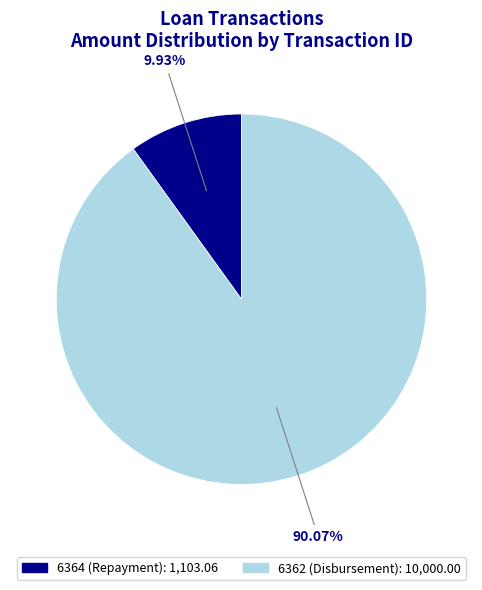

To the nearest percent, what portion does 6364 (Repayment) represent?

10%